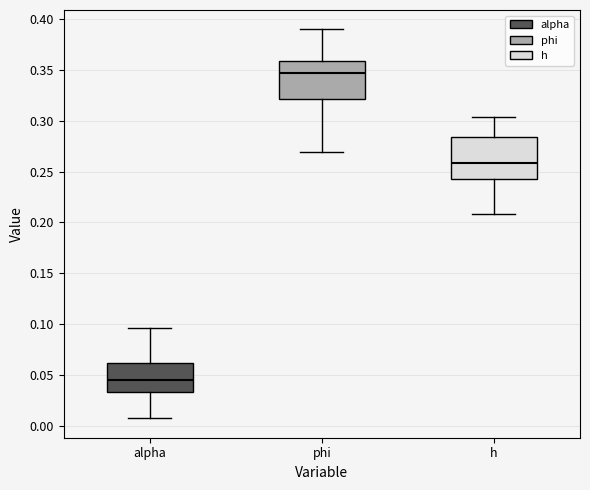

Reading left to right, transcribe this box plot: for each box, give where its median line is, the range the box spans, and where its two whiskers end, as read against the y-axis. The values are not printed on the chart, so give them approximately, as read against the axis.

alpha: median 0.045, box 0.035 to 0.060, whiskers 0.005 to 0.095
phi: median 0.345, box 0.320 to 0.360, whiskers 0.270 to 0.390
h: median 0.260, box 0.245 to 0.285, whiskers 0.210 to 0.305